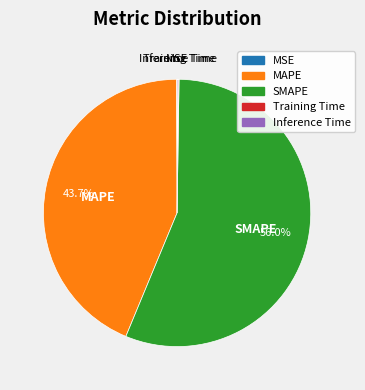

What is the largest slice in the pie chart?

SMAPE